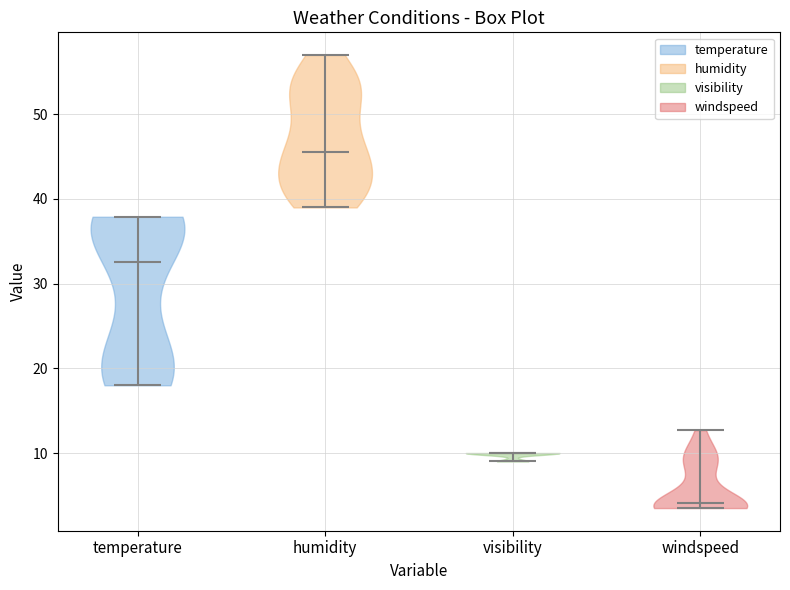

What is the highest point the violin for humidity reaches on the y-axis? The values are not printed on the chart, so give them approximately, as read against the axis.

57